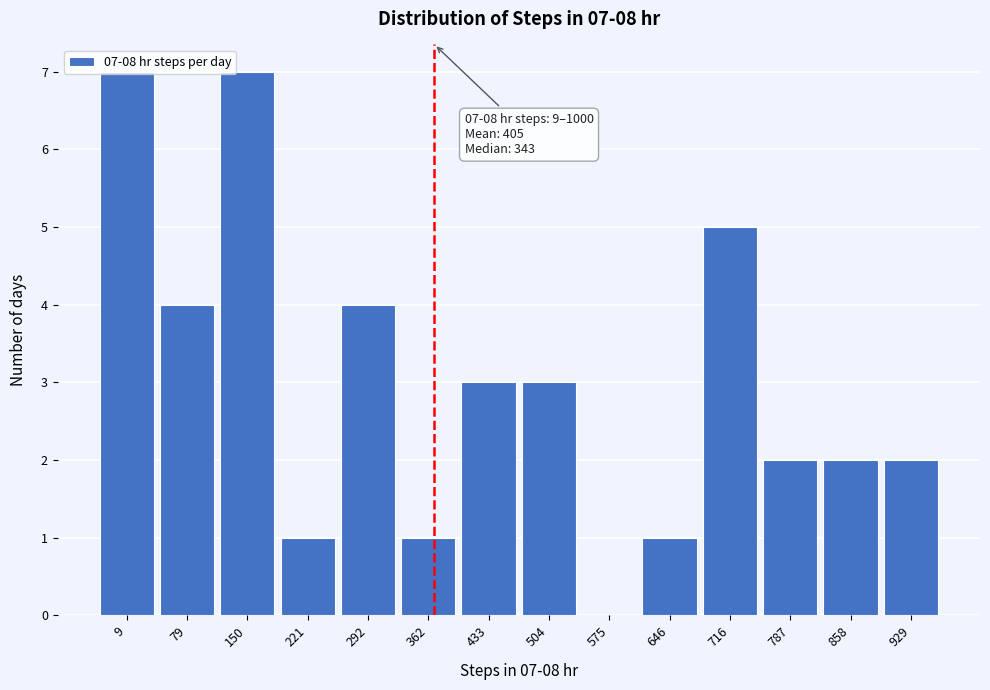

What is the sum of the values at 9 and 362?

8